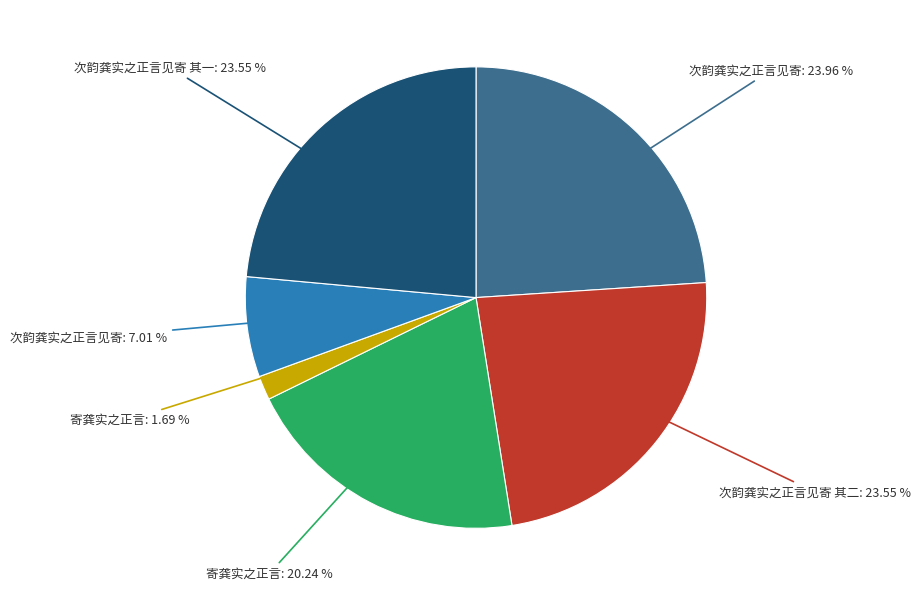

Is there any slice that represents more than half of the pie?

No